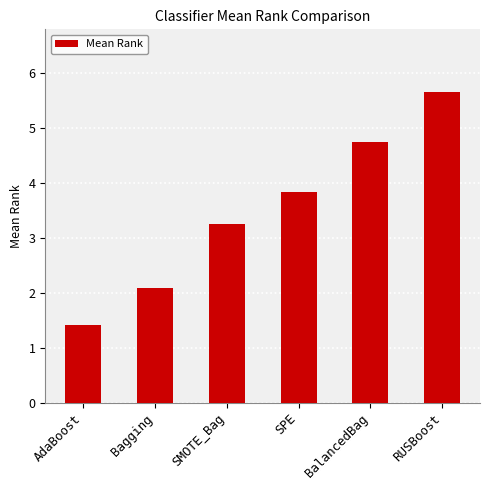

Which category has the lowest value across all series?

AdaBoost